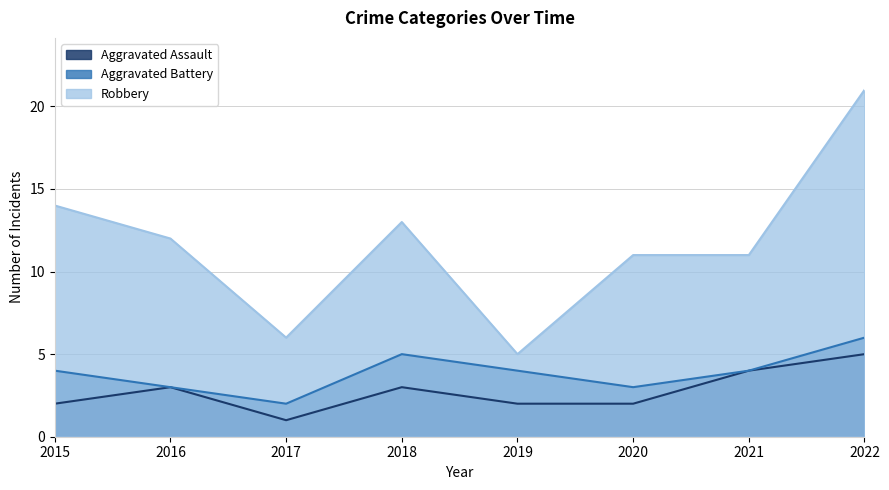

How many values in the Aggravated Battery series are below 4?

3